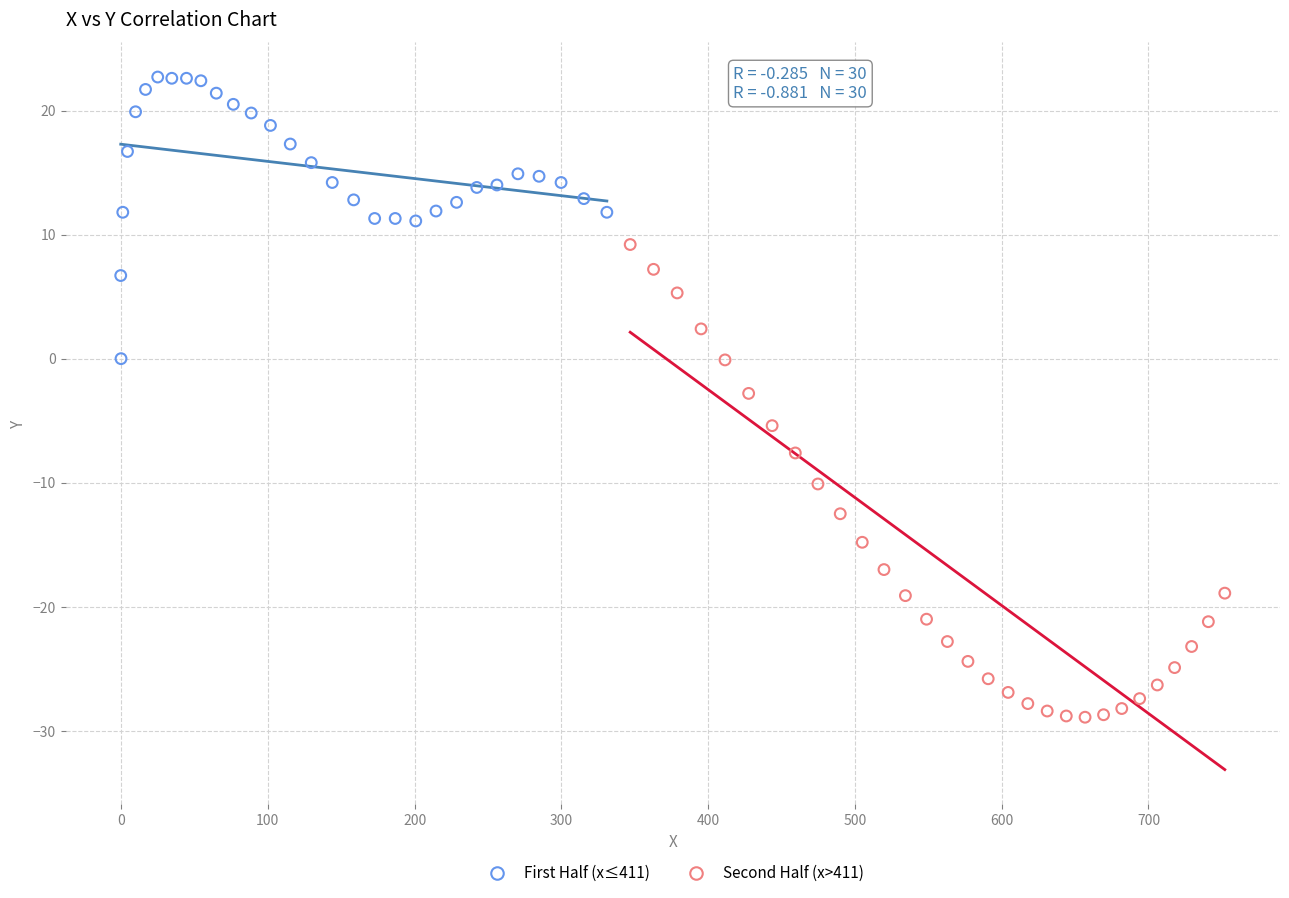

Which series reaches the maximum Y coordinate?

First Half (x≤411)